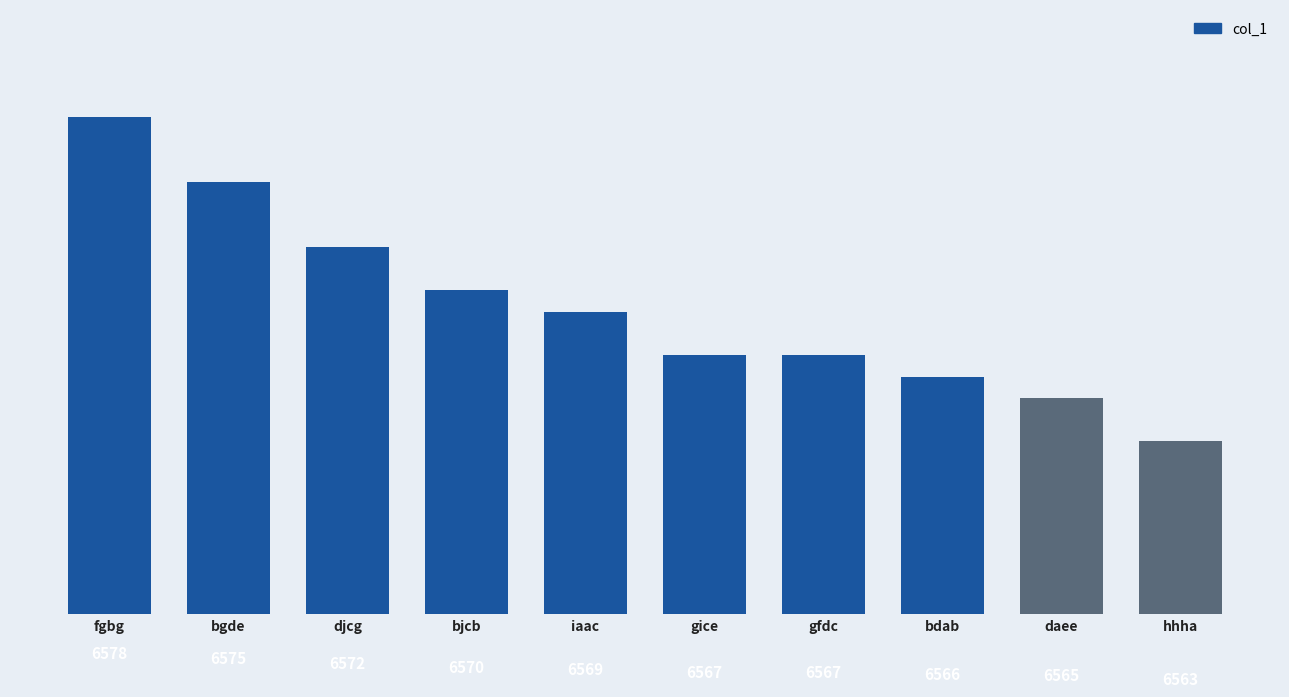

Does the chart contain stacked bars?

No